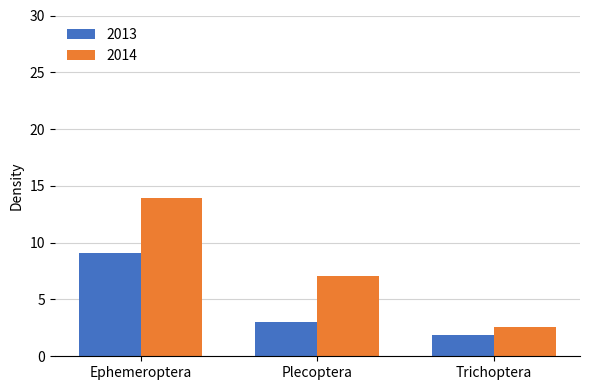

At which category is the sum across all series the highest?

Ephemeroptera